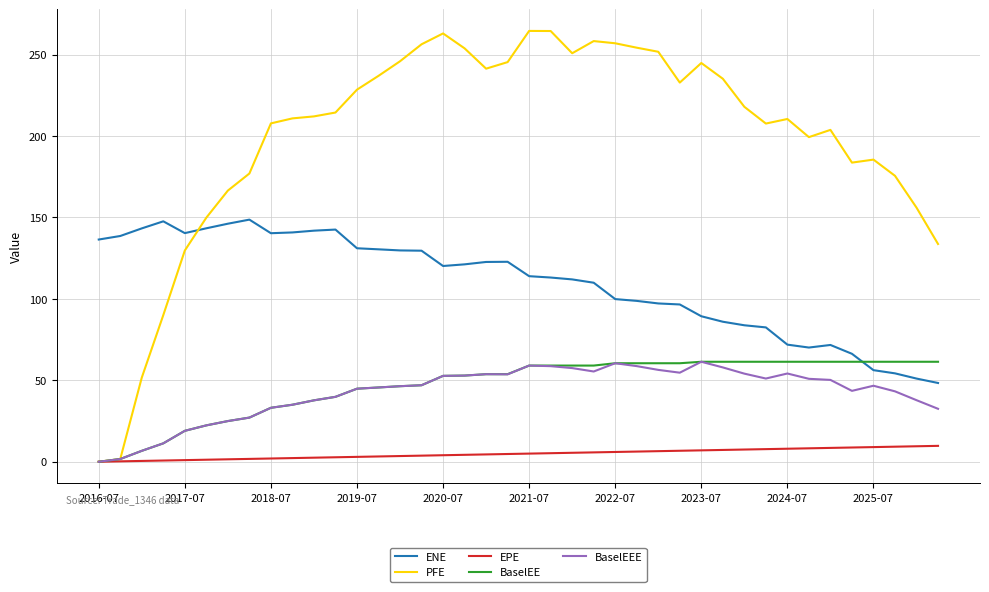

Which series has the widest spread of values?

PFE